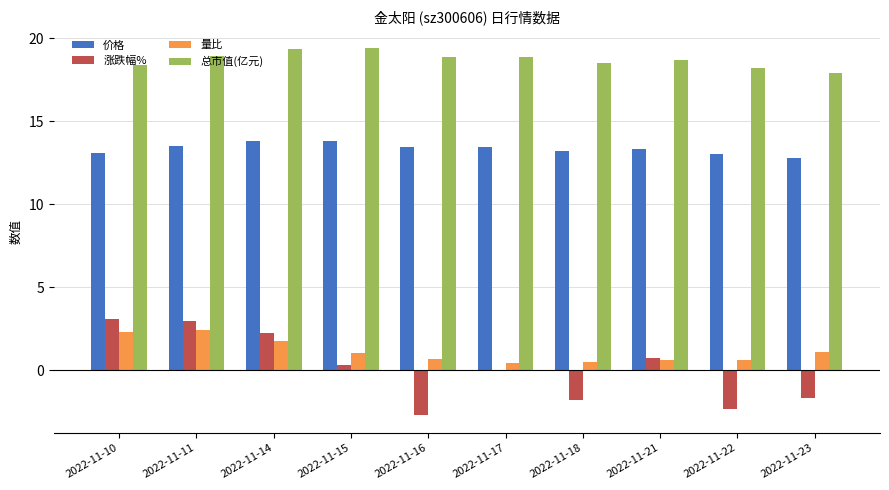

What is the difference between the 涨跌幅% values at 2022-11-18 and 2022-11-23?

0.1